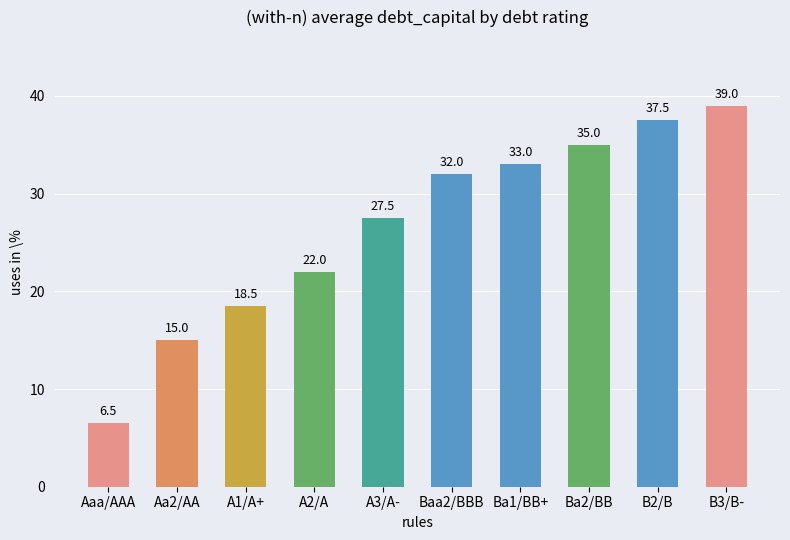

What is the ratio of the value at Aa2/AA to the value at Ba2/BB?

0.4